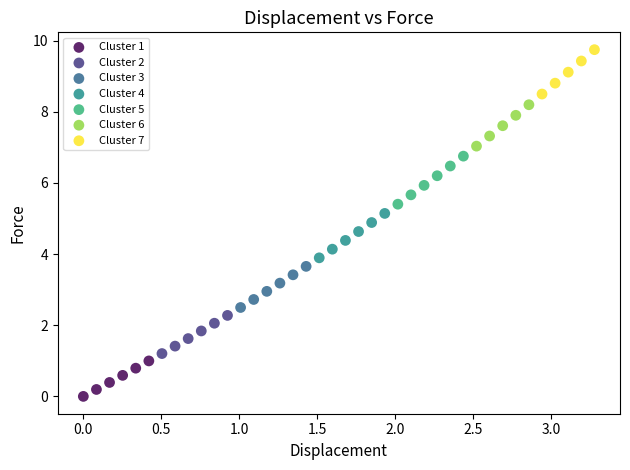

Which series contains the lowest Y value?

Cluster 1